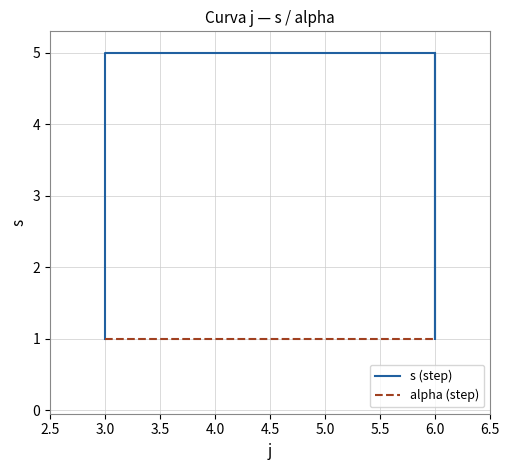

Rank the categories by alpha (step) value from highest to lowest.

3.0, 3.0, 3.0, 3.0, 3.0, 6.0, 6.0, 6.0